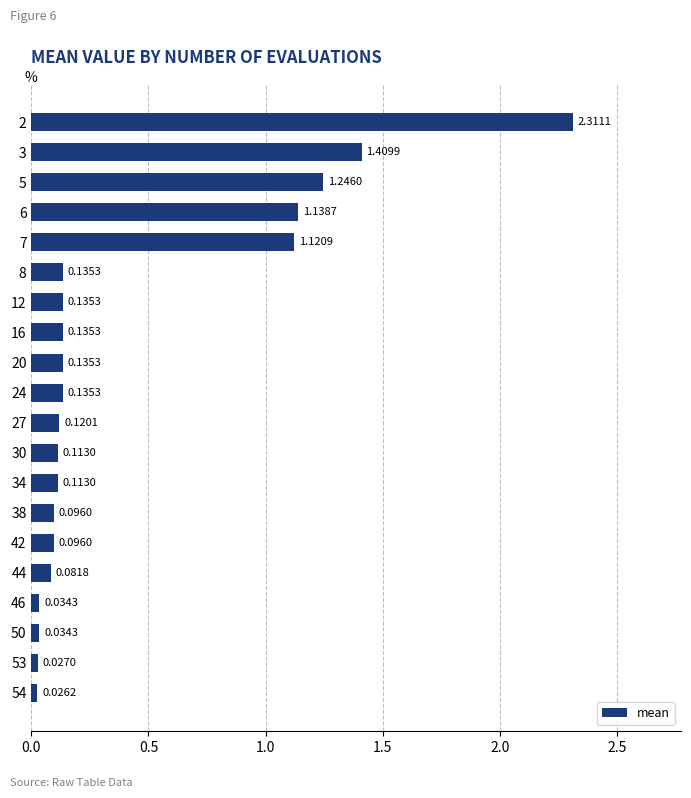

What is the difference between the maximum and second lowest values?

2.3